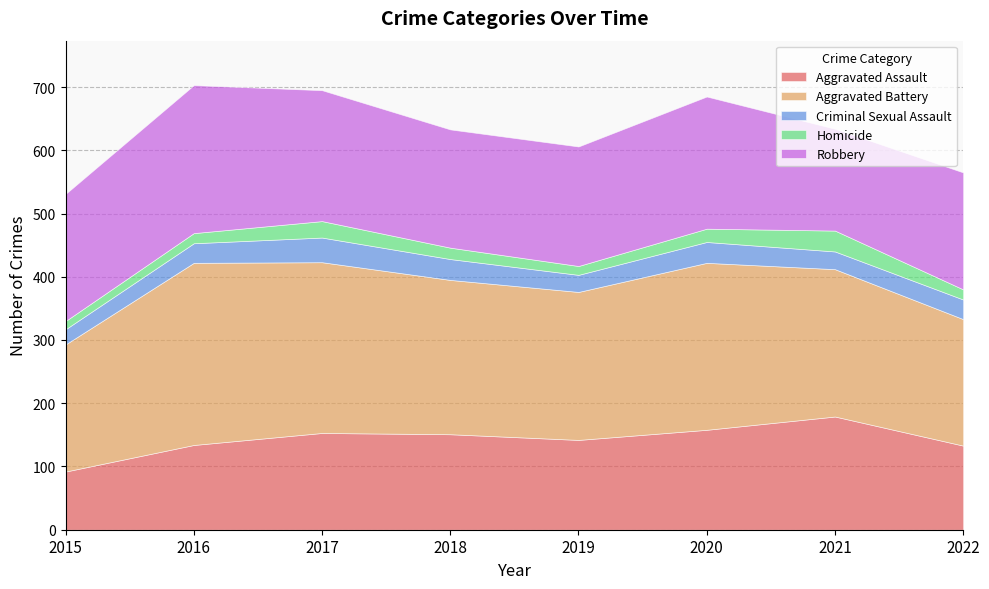

Which series has the largest total across all categories?

Aggravated Battery